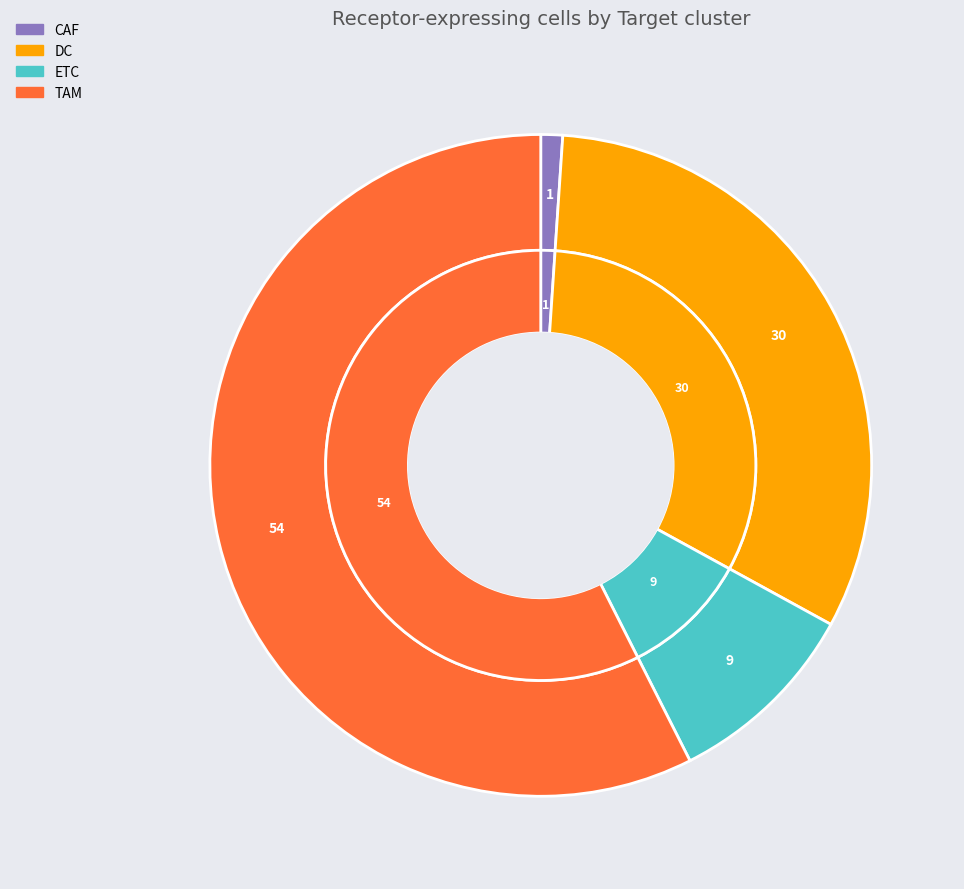

To the nearest percent, what is the difference between the ETC and CAF slice percentages?

9%